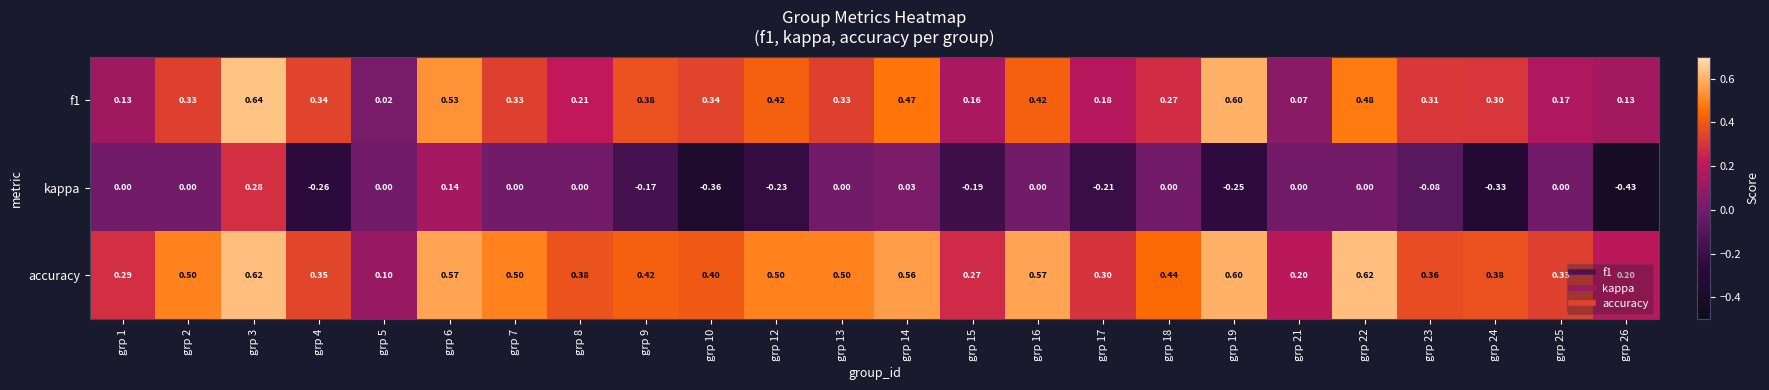

Between grp 1 and grp 18, which series saw the biggest shift?

accuracy